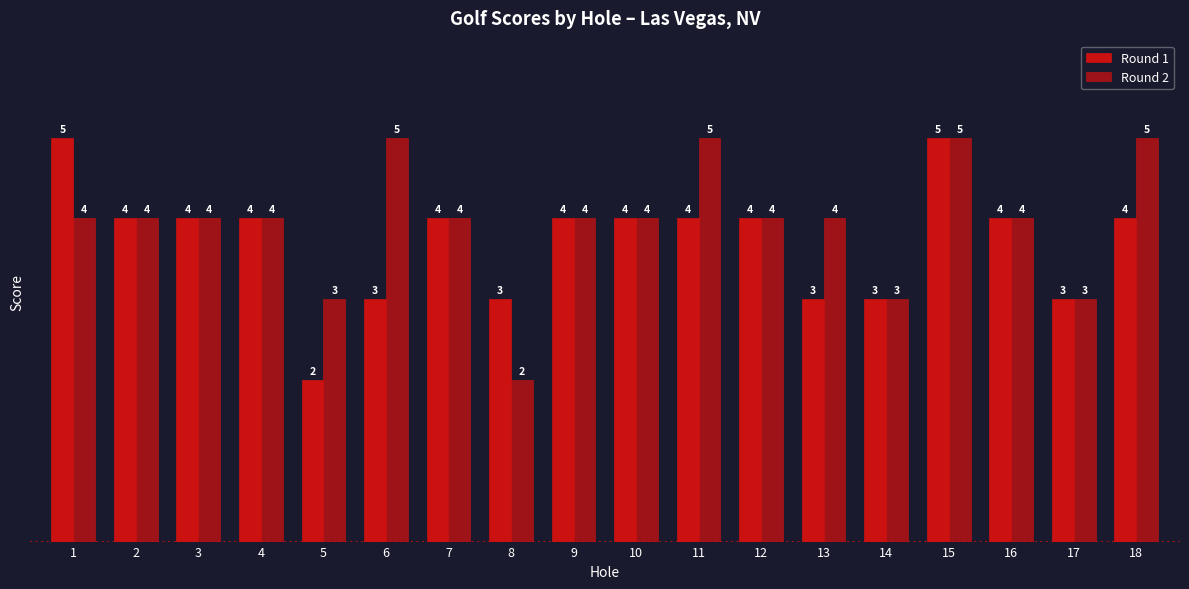

Which category has the lowest value across all series?

5